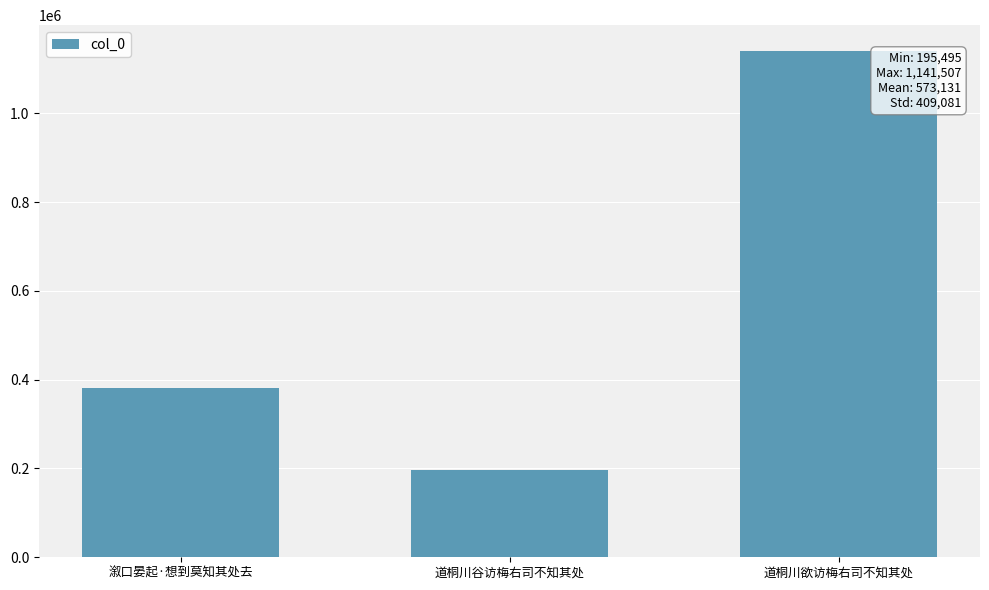

Between 道桐川谷访梅右司不知其处 and 溆口晏起·想到莫知其处去, which is larger?

溆口晏起·想到莫知其处去